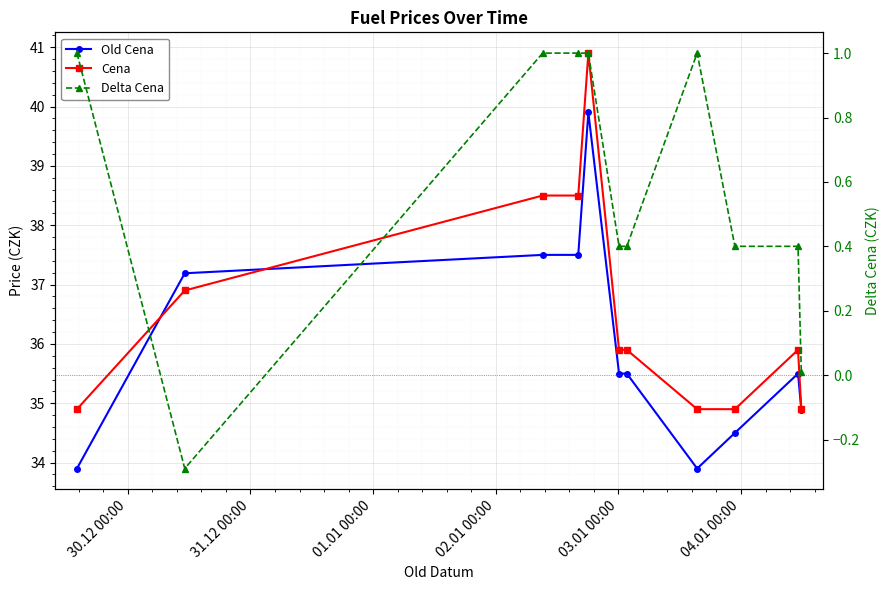

List the series in order of their peak value, highest first.

Cena, Old Cena, Delta Cena